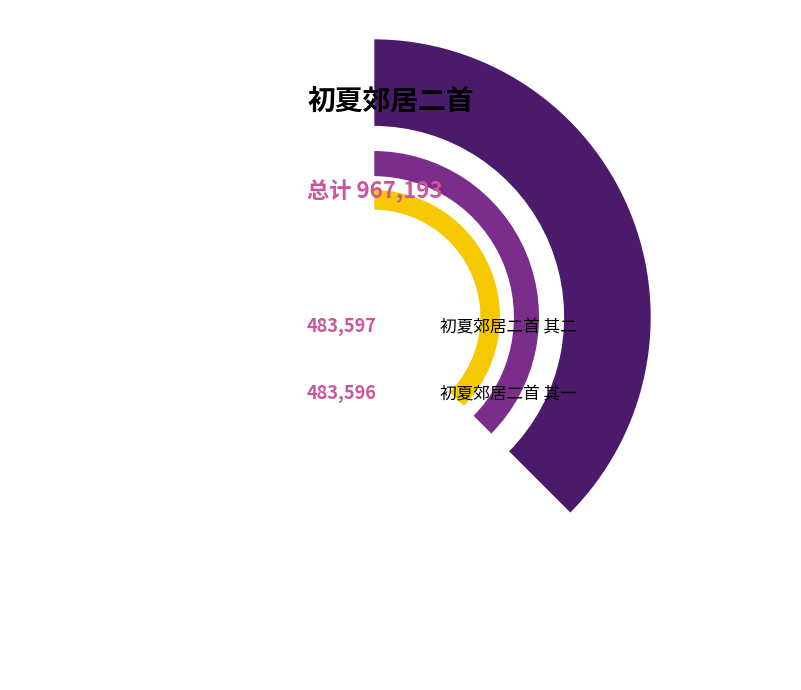

What percentage is the 初夏郊居二首 其一 slice, to the nearest percent?

50%